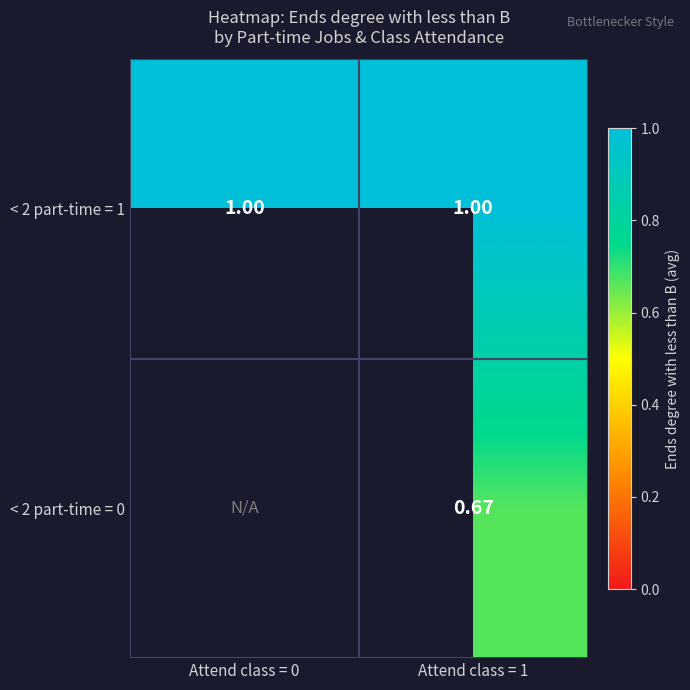

Which category has the highest value across all series?

Attend class = 0